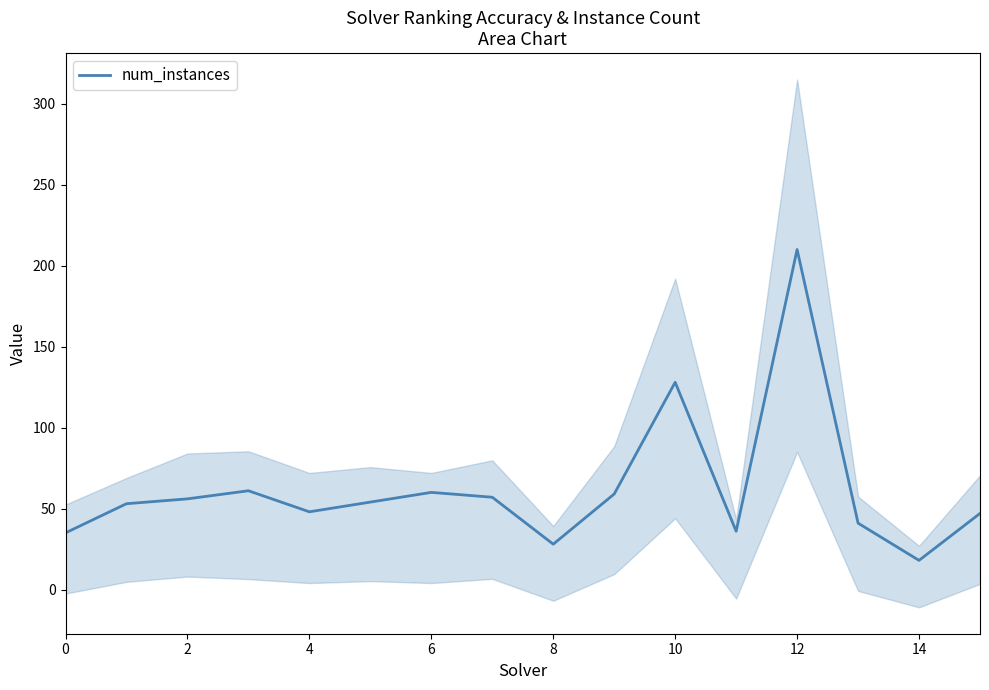

What is the highest value of the num_instances series?

210